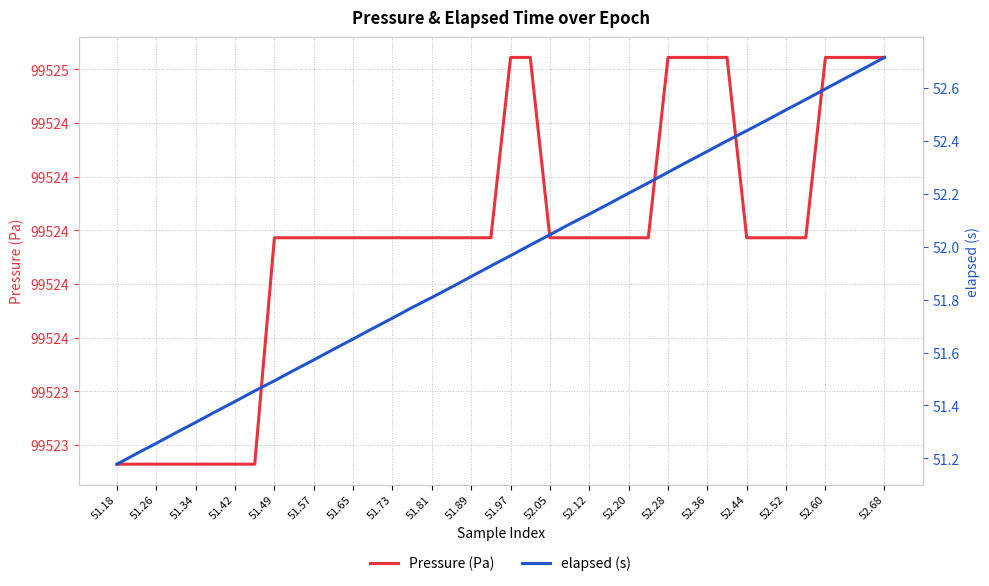

What is the value of the elapsed (s) point at the 13th from the left?

51.7